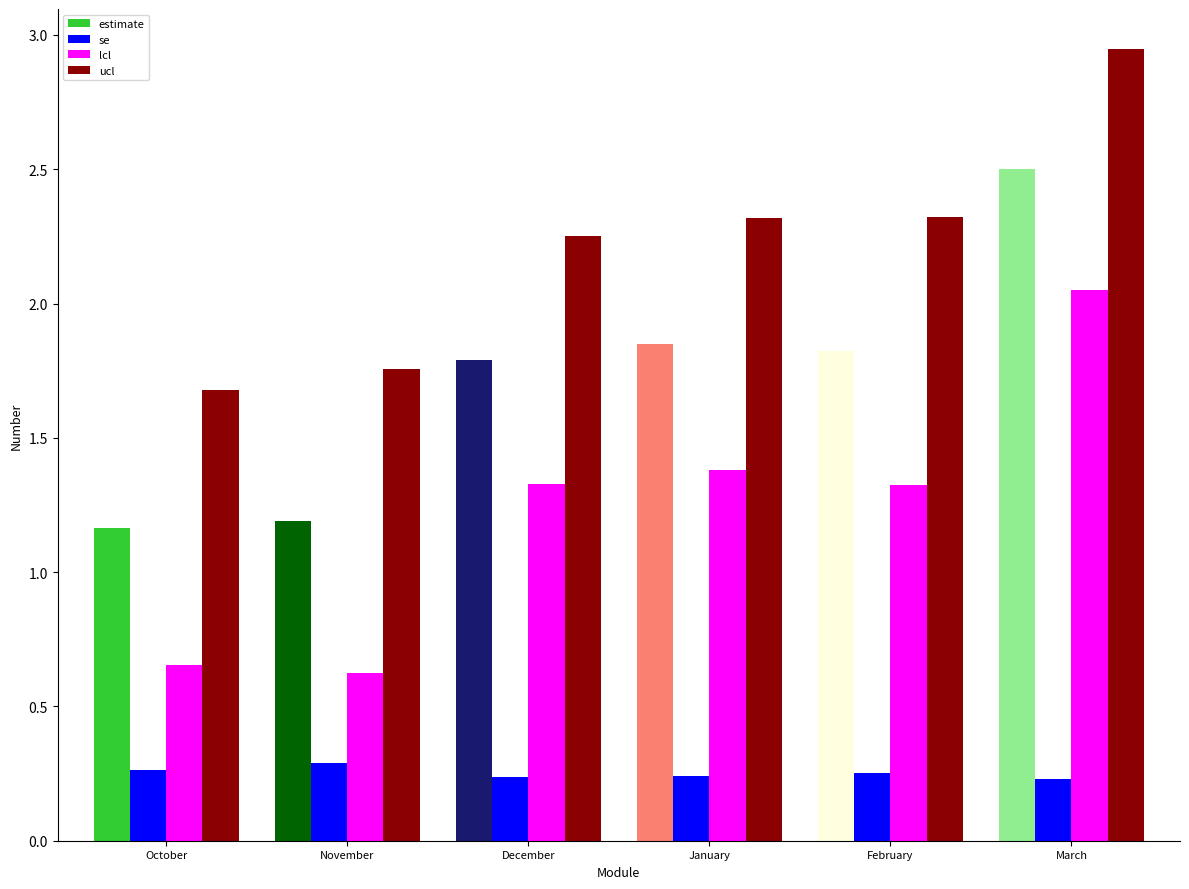

Are the bars horizontal?

No